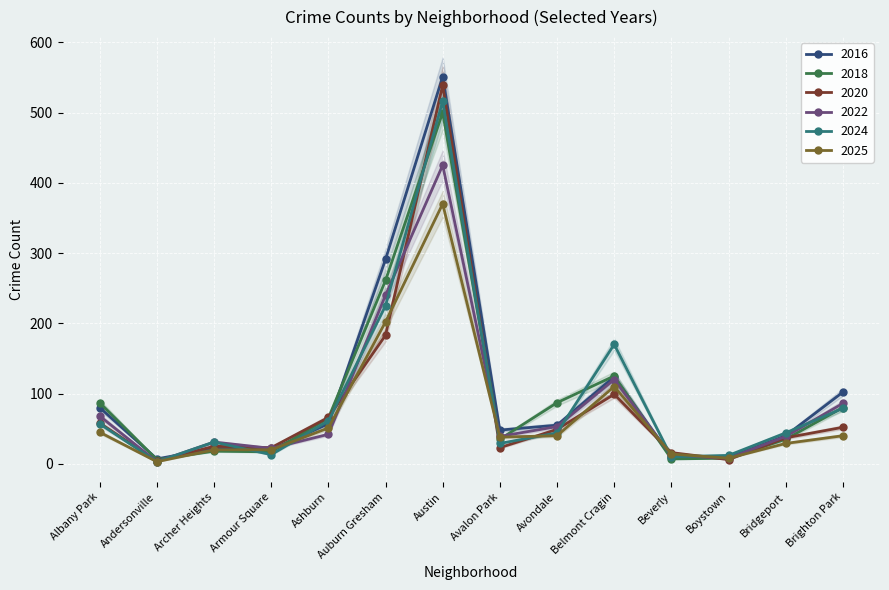

Which label corresponds to the smallest value in the chart?

Andersonville